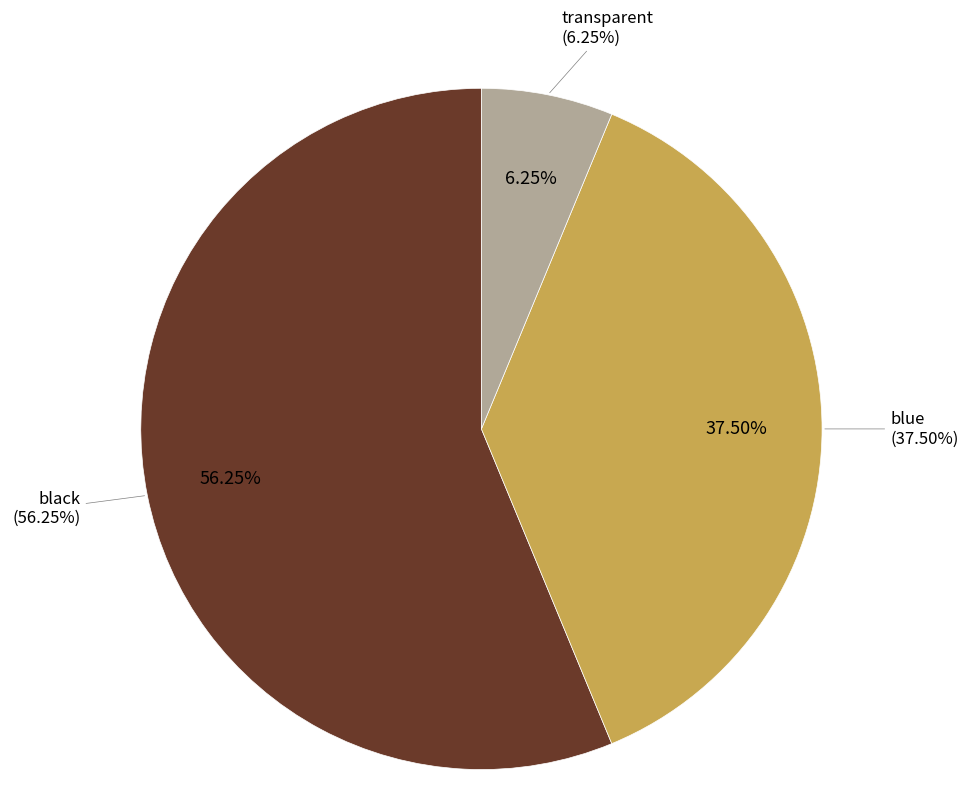

What percentage is NOT represented by black?

43.8%